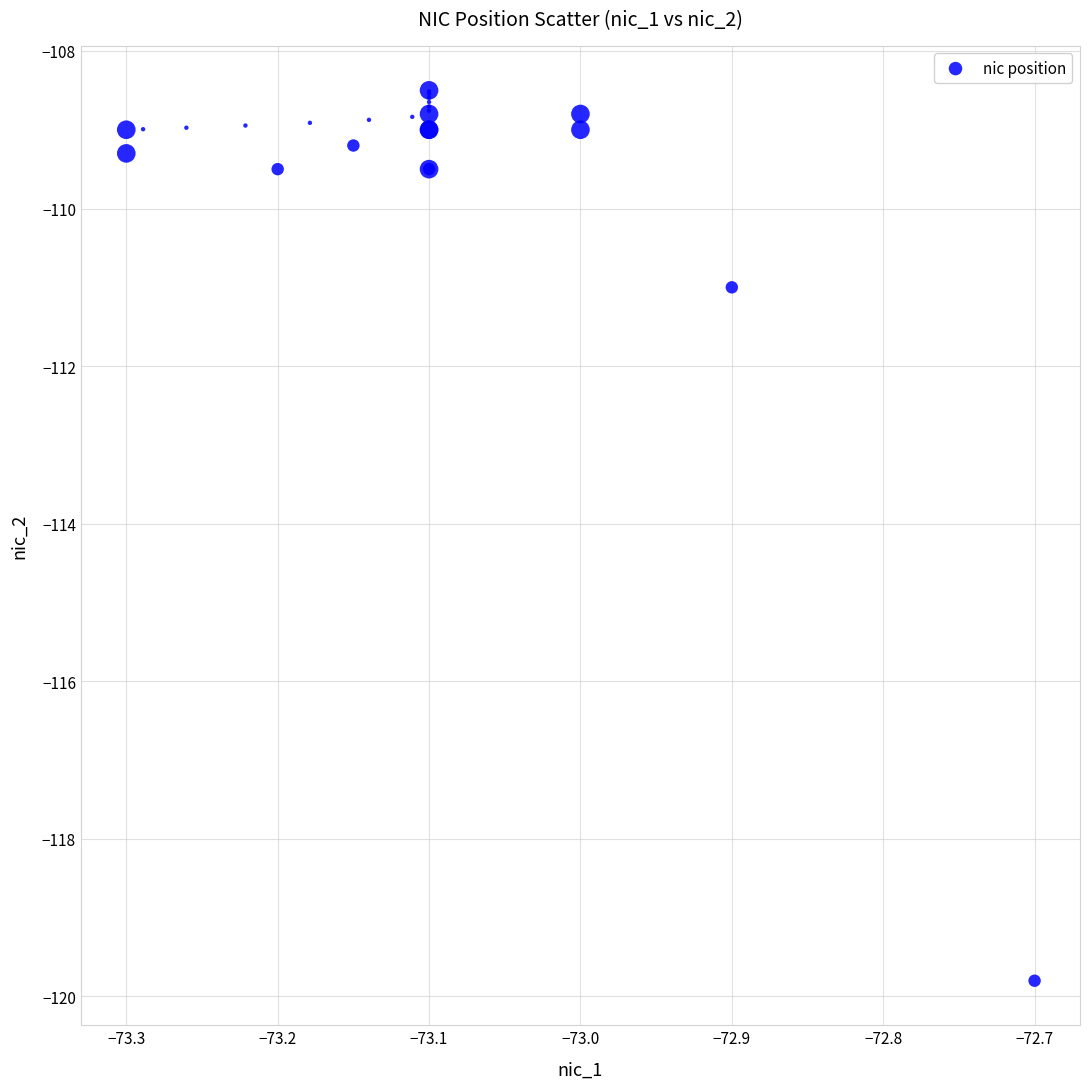

What Y value in the scatter plot is closest to -114?

-111.0